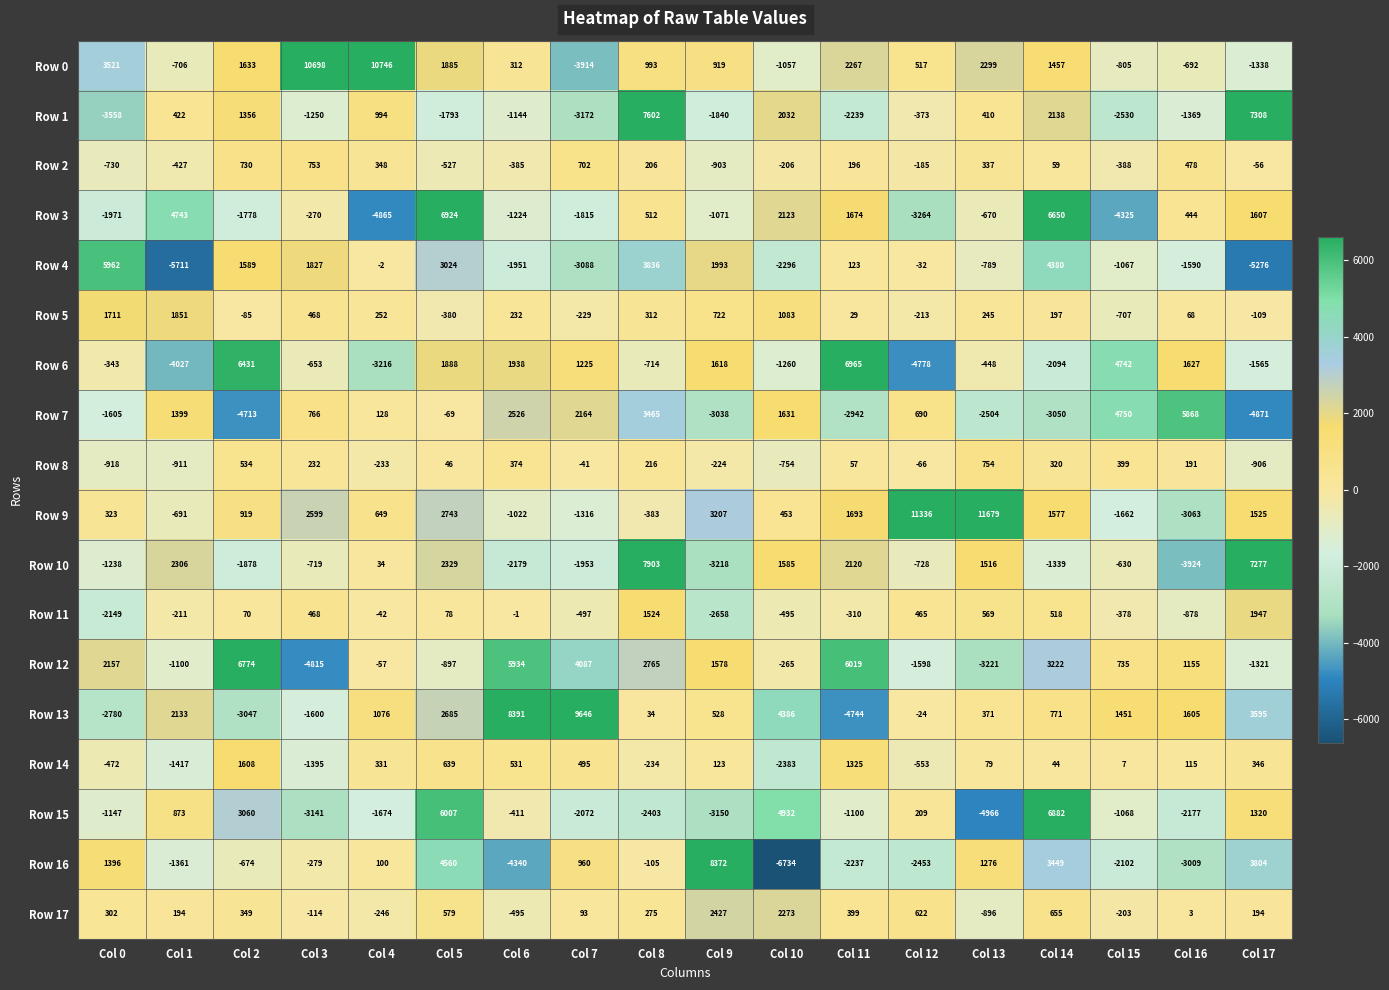

Between Col 3 and Col 6, which series saw the biggest shift?

Row 12